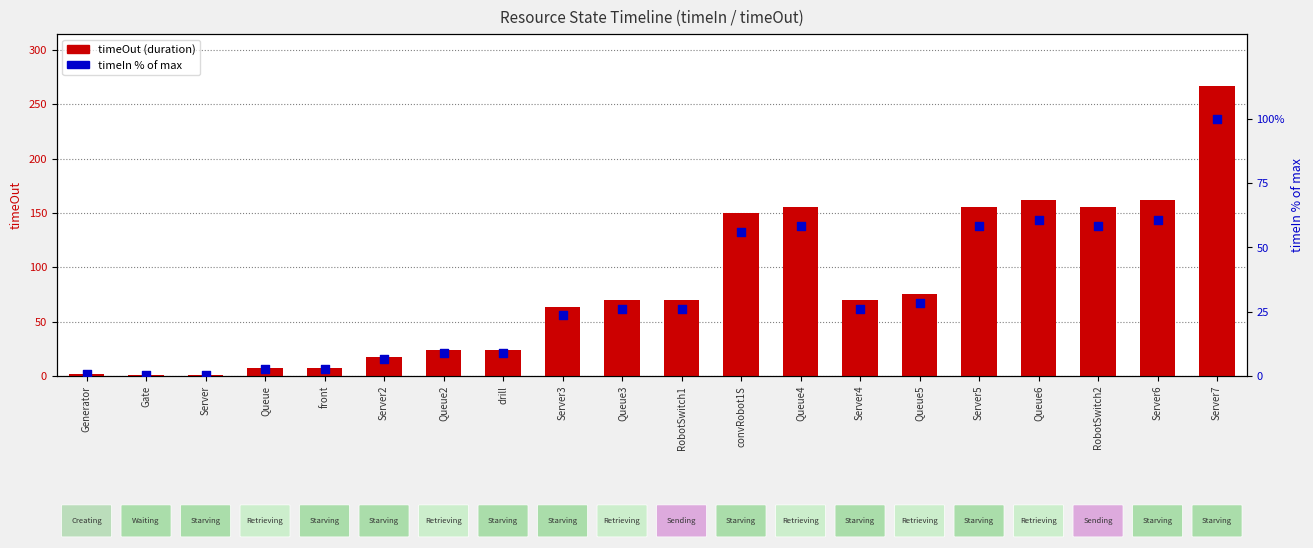

Which series contains the lowest Y value?

timeIn % of max